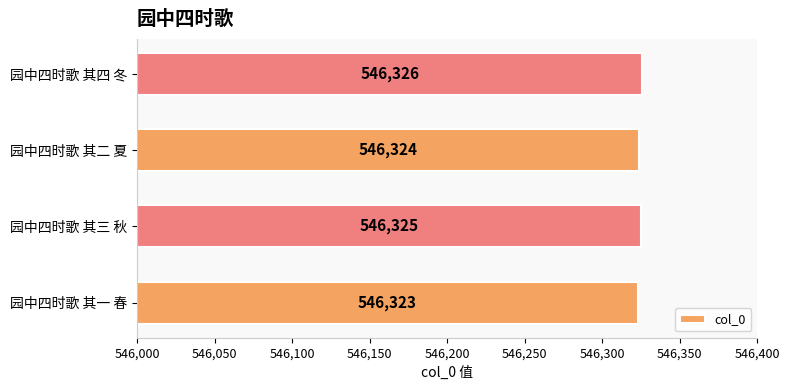

At which label is the value closest to 546324?

园中四时歌 其二 夏